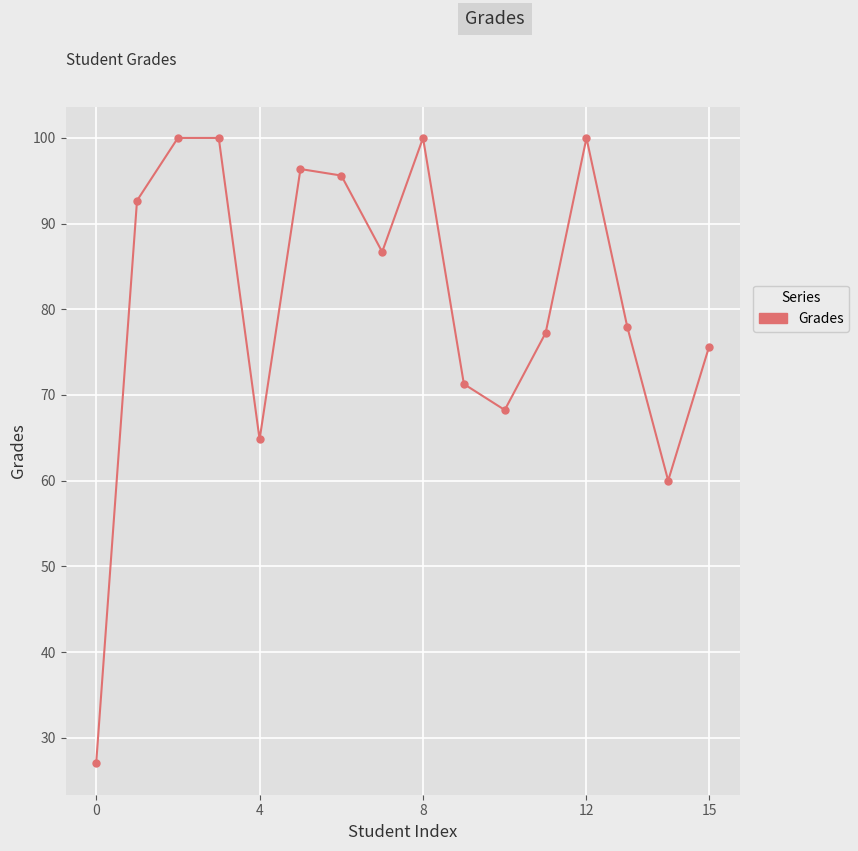

What is the value of the 4th point from the left?

100.0